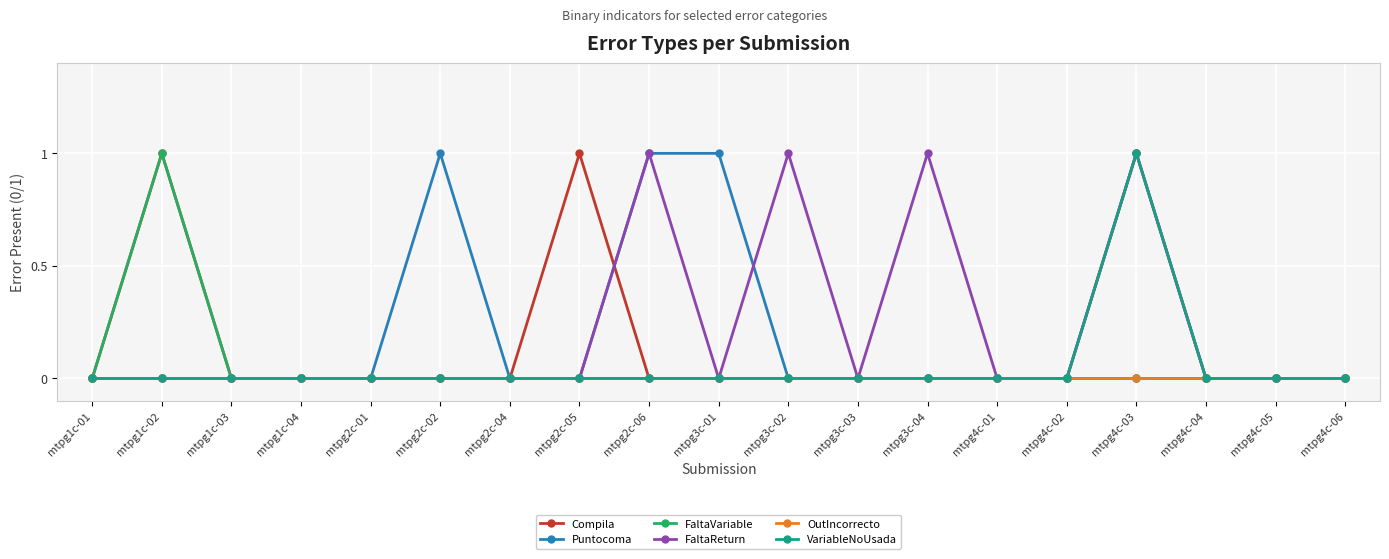

What is the difference between the maximum and minimum values in the Compila series?

1